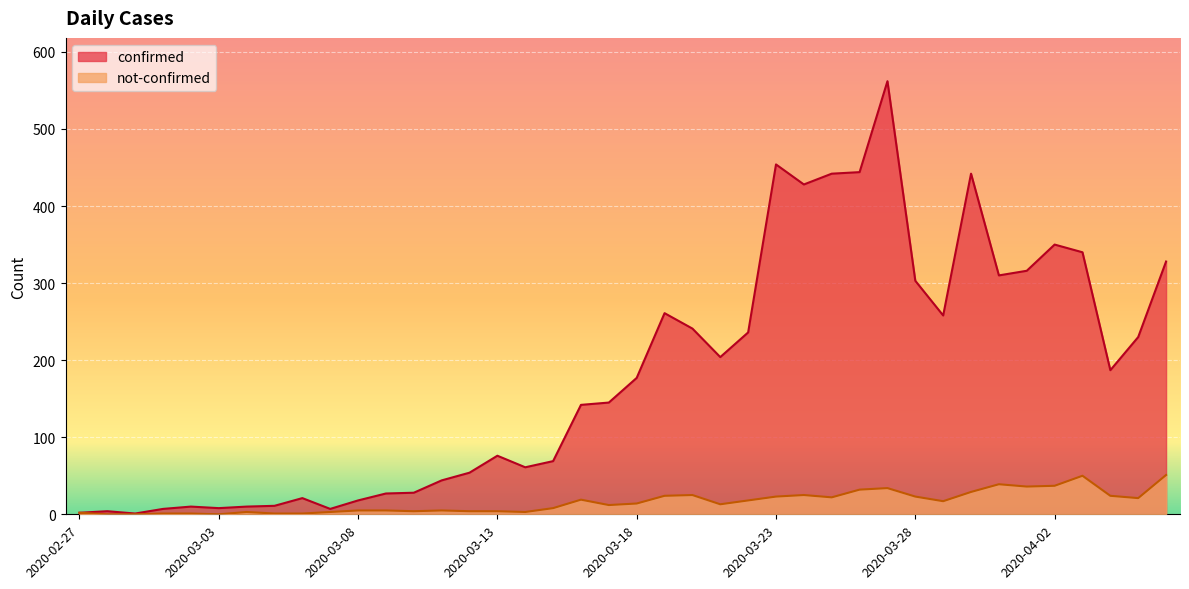

Reading left to right, transcribe all the data shown in this chart.

confirmed: 2	4	1	7	10	8	10	11	21	7	18	27	28	44	54	76	61	69	142	145	177	261	241	204	236	454	428	442	444	562	303	258	442	310	316	350	340	187	230	328
not-confirmed: 2	0	0	1	1	0	3	1	1	3	5	5	4	5	4	4	3	8	19	12	14	24	25	13	18	23	25	22	32	34	23	17	29	39	36	37	50	24	21	51